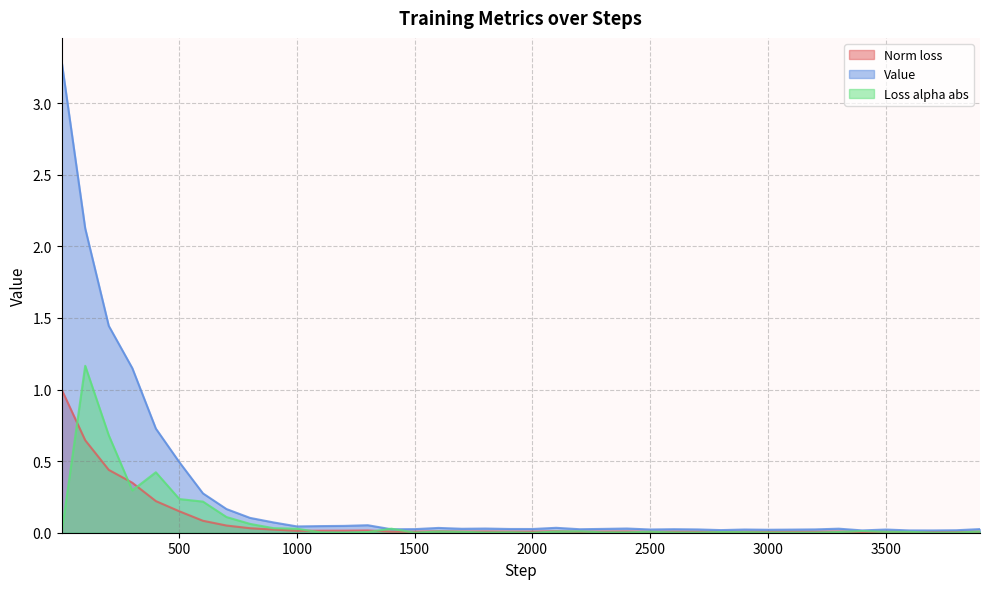

At 1301, list the series in order from smallest to largest.

Loss alpha abs, Norm loss, Value